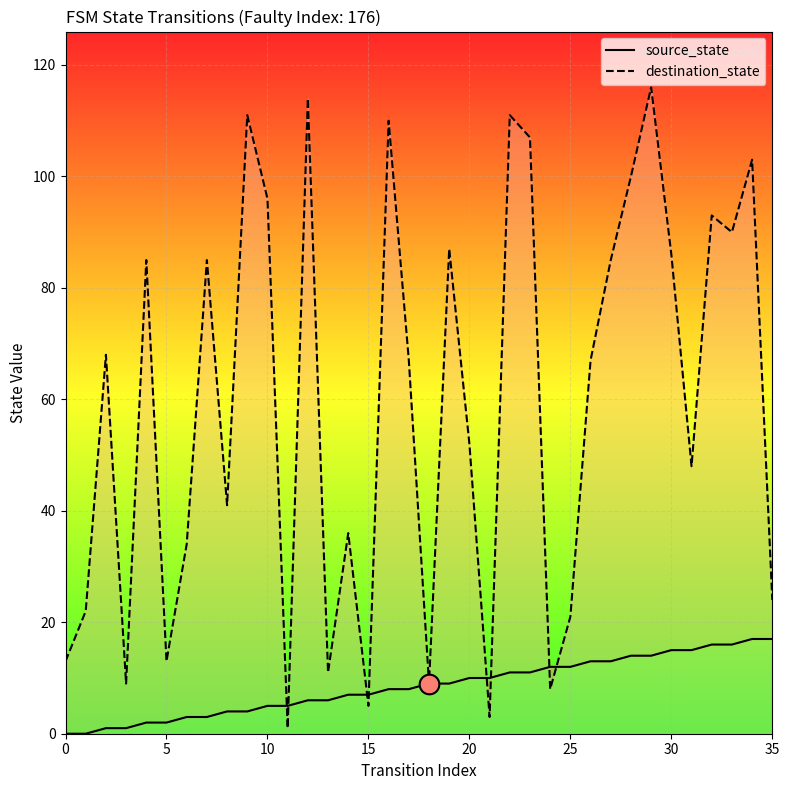

Which series reaches the maximum Y coordinate?

destination_state